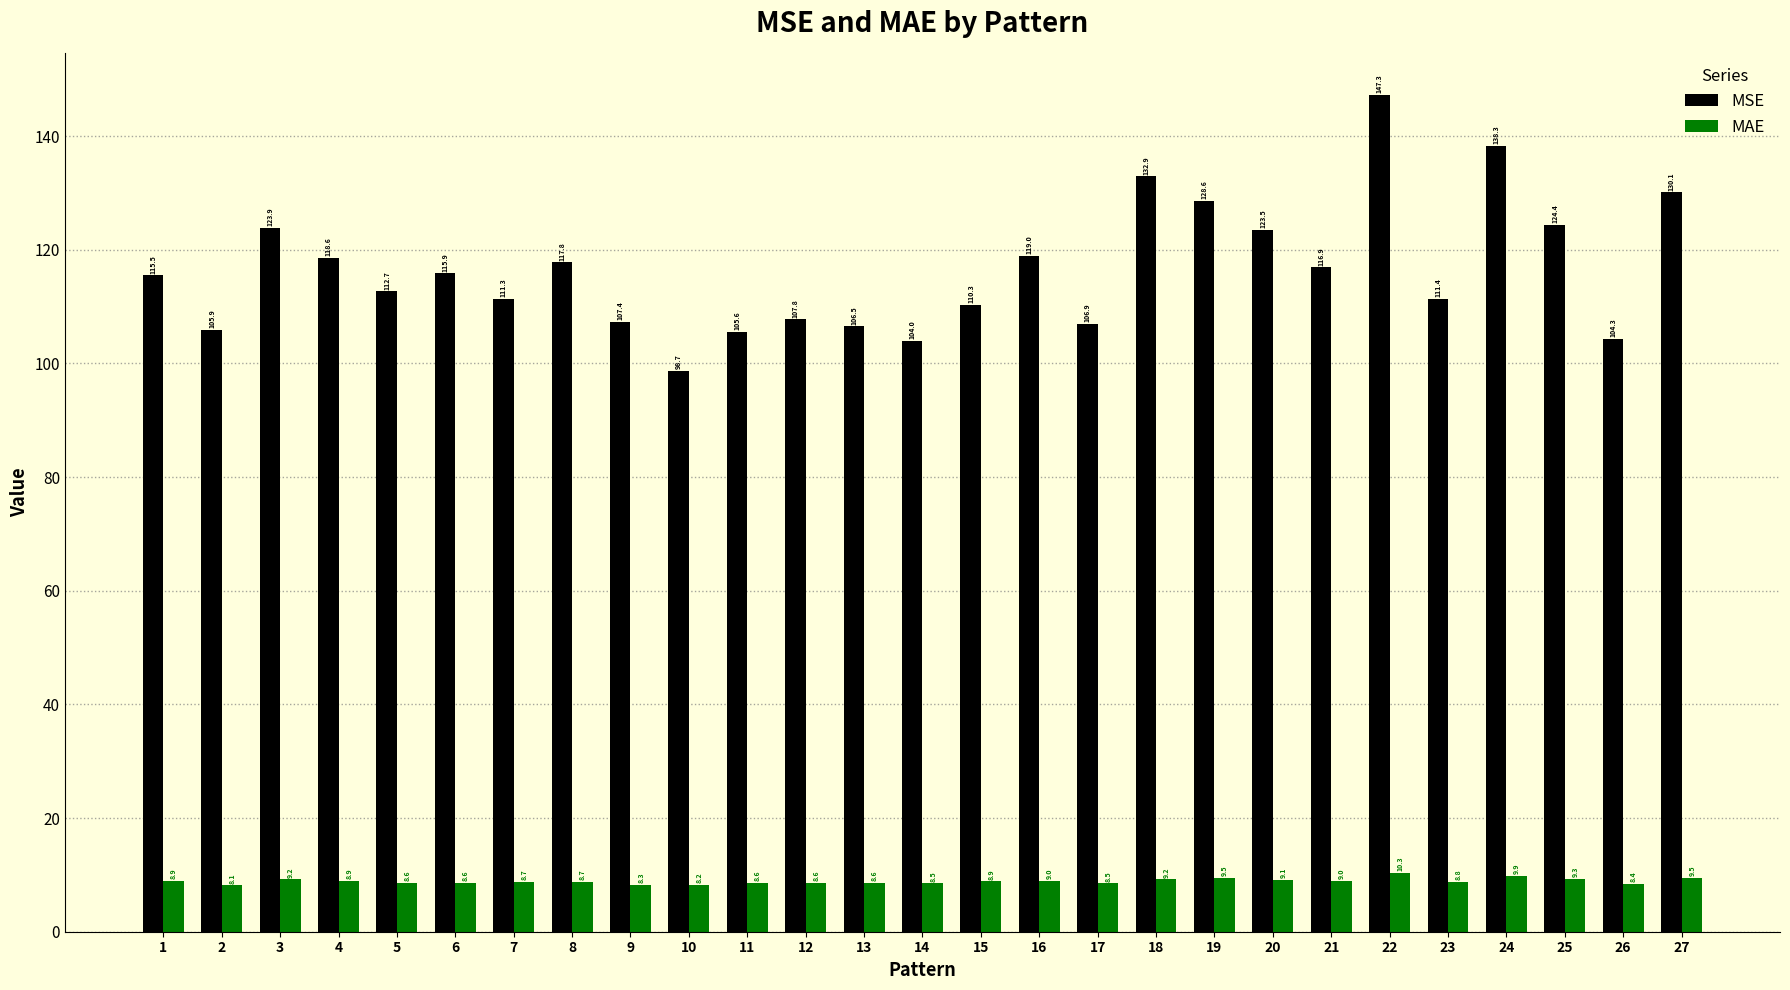

Rank the series by their maximum value, from highest to lowest.

MSE, MAE